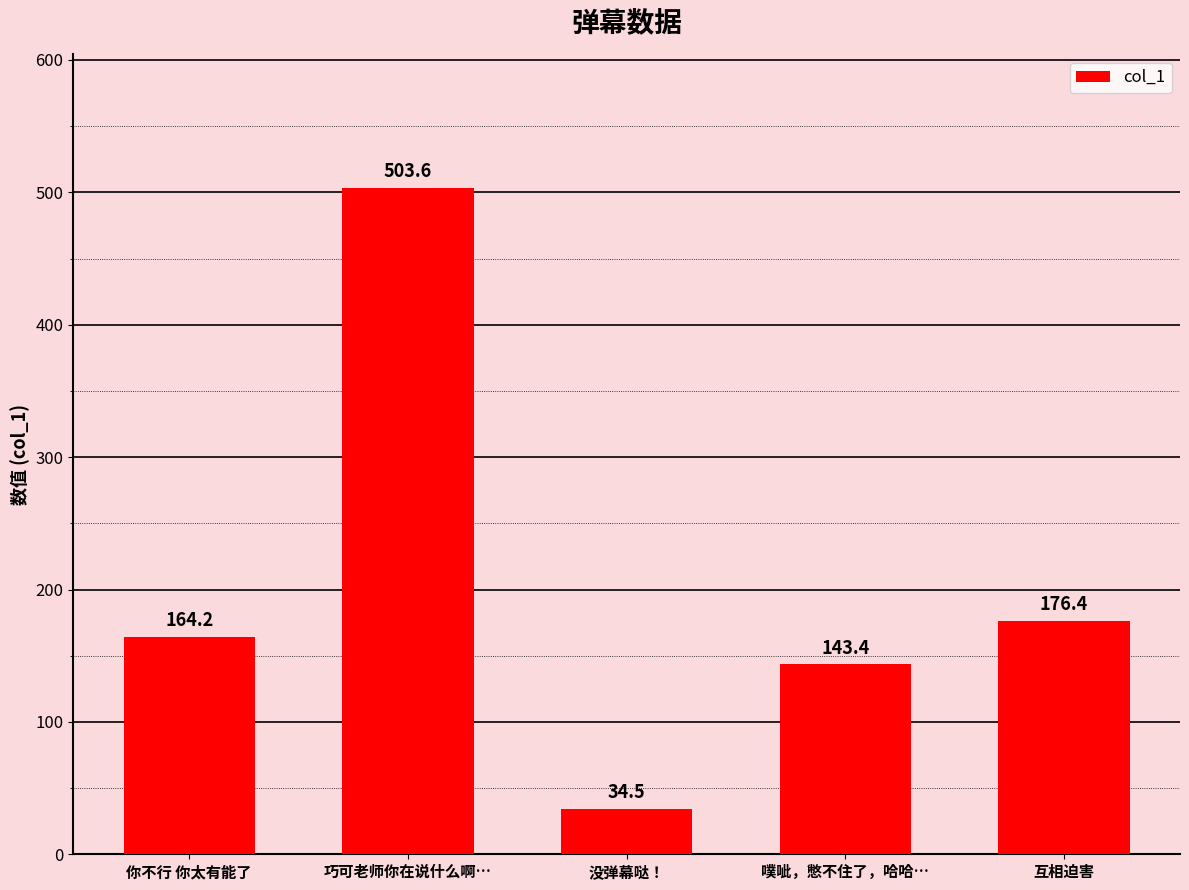

The chart shows a value of 251.4 at 噗呲，憋不住了，哈哈…. True or false?

False